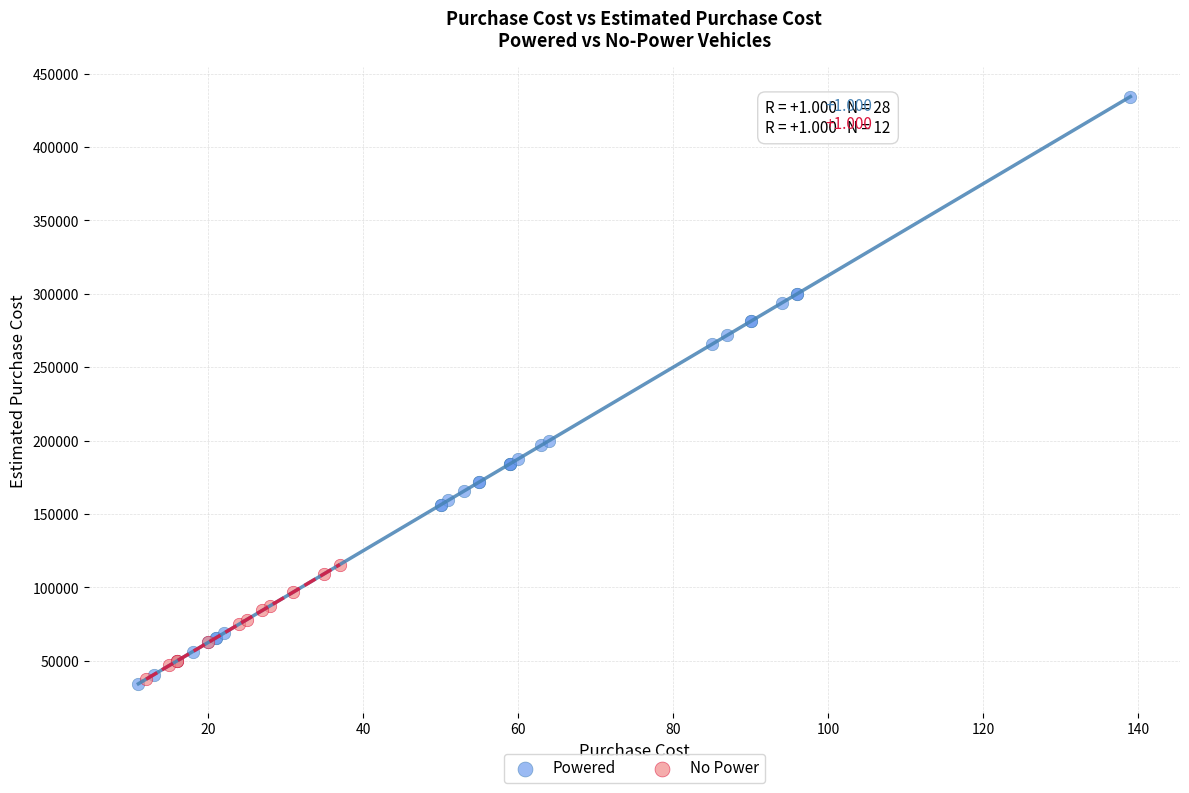

Which series has the widest spread of Y values?

Powered